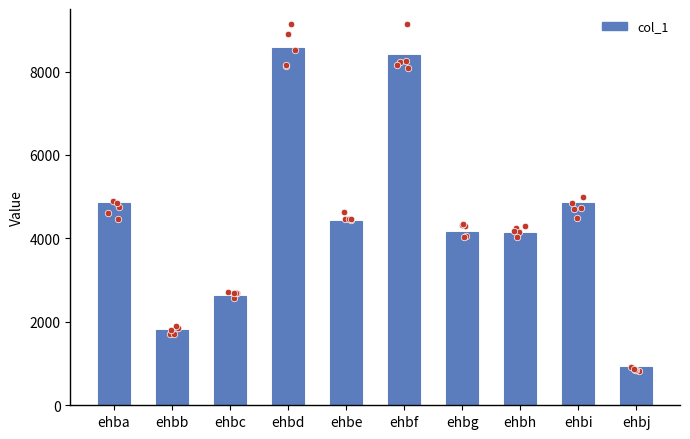

What is the change in value from ehbf to ehbh?

-4267